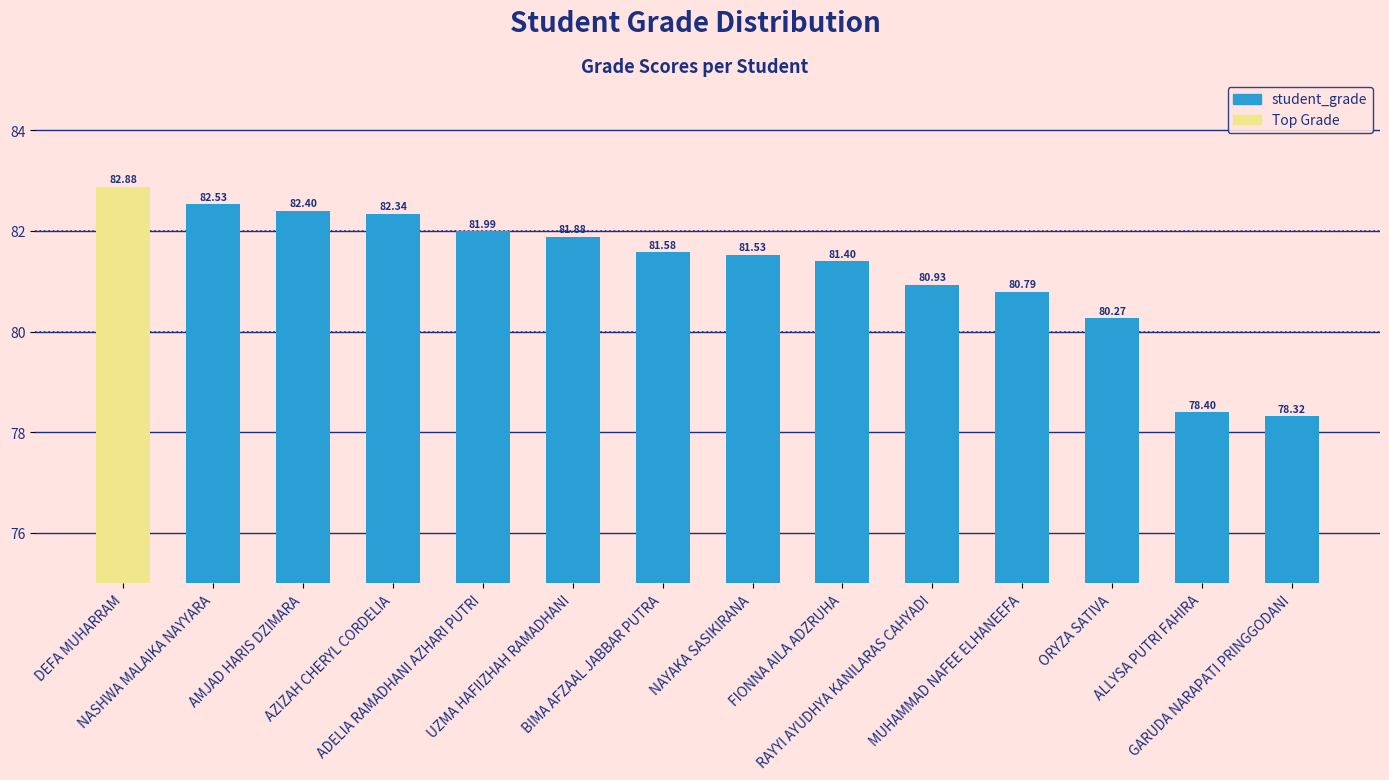

Is it true that the value at NAYAKA SASIKIRANA is 81.5?

True